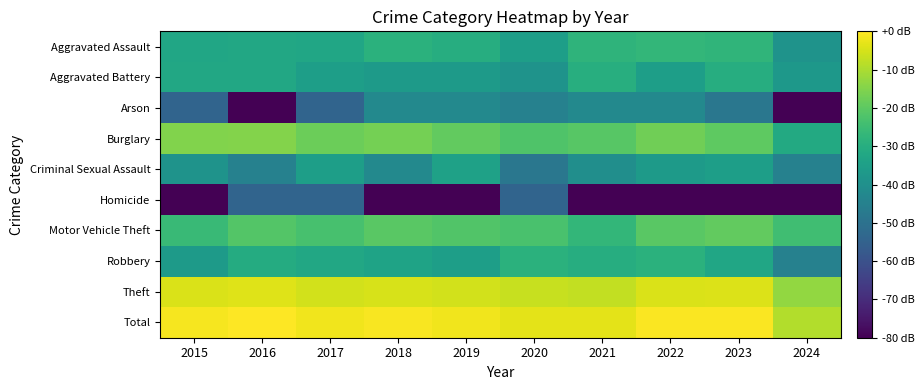

Reading left to right, what are all the values shown in this chart?

Aggravated Assault: 2015=-32.8	2016=-32.1	2017=-32.8	2018=-28.8	2019=-30.3	2020=-35.3	2021=-27.9	2022=-27.1	2023=-27.5	2024=-38.8
Aggravated Battery: 2015=-32.1	2016=-32.1	2017=-35.3	2018=-36.3	2019=-36.3	2020=-38.8	2021=-29.7	2022=-35.3	2023=-30.3	2024=-37.5
Arson: 2015=-54.4	2016=-254.4	2017=-54.4	2018=-42.3	2019=-42.3	2020=-44.8	2021=-42.3	2022=-42.3	2023=-48.3	2024=-254.4
Burglary: 2015=-15.3	2016=-14.7	2017=-17.8	2018=-16.9	2019=-19.1	2020=-21.9	2021=-20.9	2022=-17.5	2023=-19.7	2024=-31.4
Criminal Sexual Assault: 2015=-38.8	2016=-44.8	2017=-35.3	2018=-42.3	2019=-34.4	2020=-48.3	2021=-40.4	2022=-36.3	2023=-35.3	2024=-44.8
Homicide: 2015=-254.4	2016=-54.4	2017=-54.4	2018=-254.4	2019=-254.4	2020=-54.4	2021=-254.4	2022=-254.4	2023=-254.4	2024=-254.4
Motor Vehicle Theft: 2015=-25.7	2016=-21.5	2017=-23.2	2018=-20.4	2019=-21.7	2020=-23.0	2021=-27.1	2022=-20.4	2023=-19.1	2024=-24.5
Robbery: 2015=-36.3	2016=-30.8	2017=-32.1	2018=-33.5	2019=-35.3	2020=-28.8	2021=-30.3	2022=-28.8	2023=-32.8	2024=-44.8
Theft: 2015=-4.5	2016=-3.8	2017=-5.4	2018=-4.8	2019=-5.4	2020=-6.6	2021=-7.5	2022=-4.4	2023=-4.2	2024=-12.8
Total: 2015=-0.9	2016=0.0	2017=-1.7	2018=-0.9	2019=-1.7	2020=-3.1	2021=-3.4	2022=-0.4	2023=-0.4	2024=-9.1